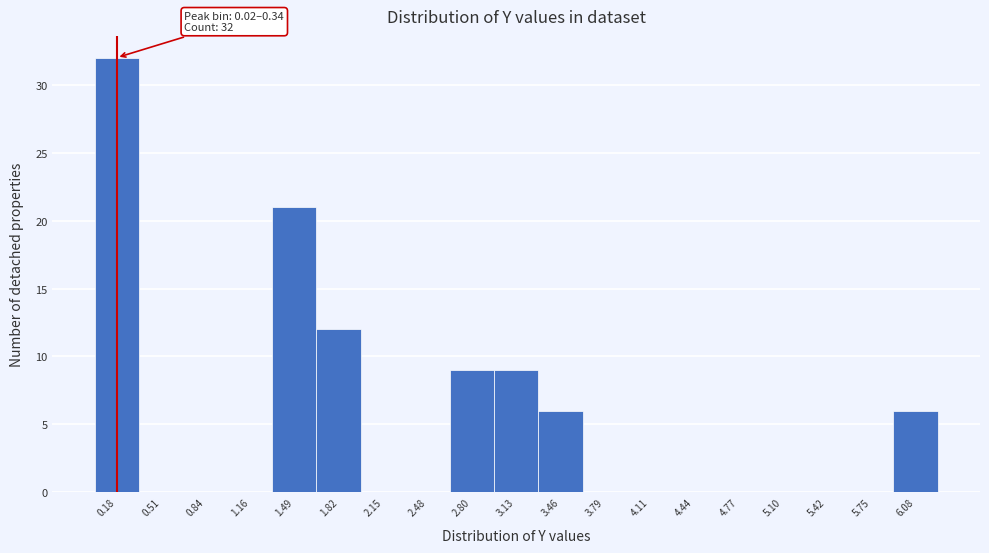

Which range on the x-axis has the tallest bar?

0.00 to 0.35